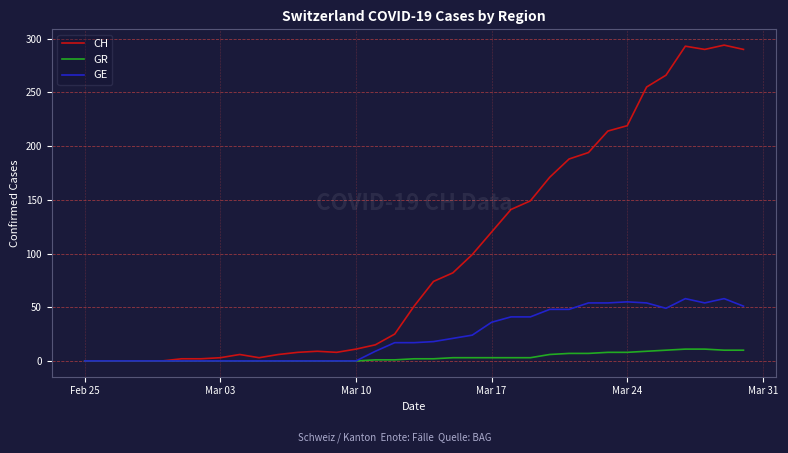

Rank the series by their maximum value, from highest to lowest.

CH, GE, GR